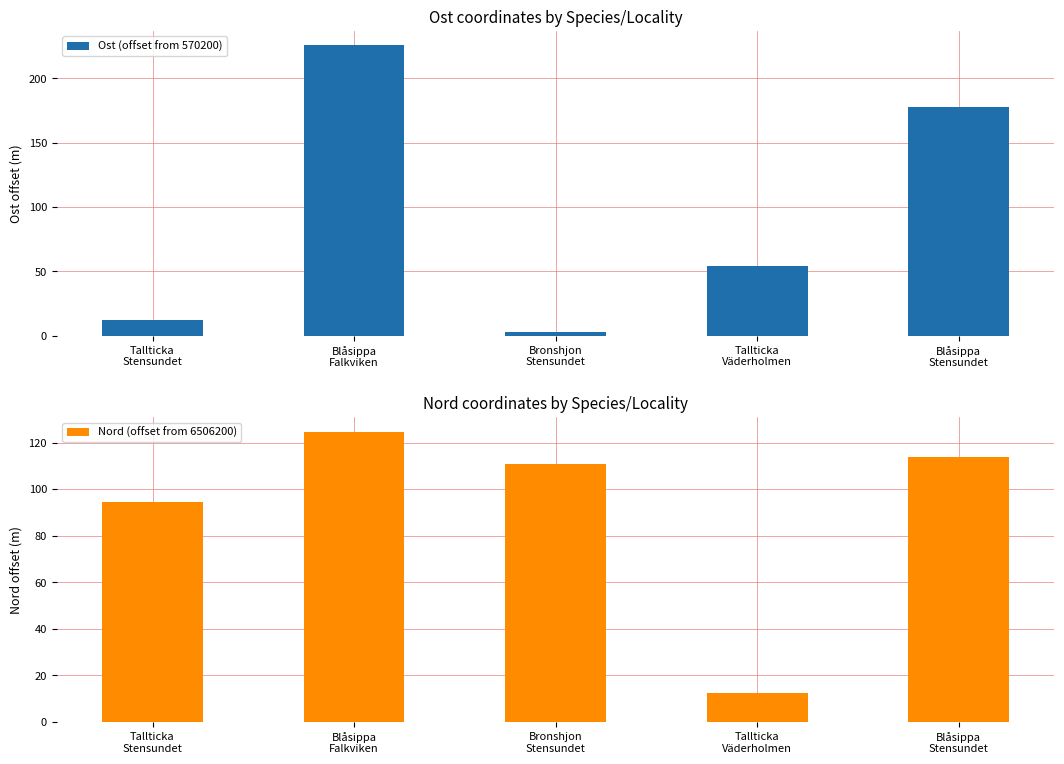

True or false: Nord (offset from 6506200) has a value of 114.0 at Blåsippa
Stensundet.

True